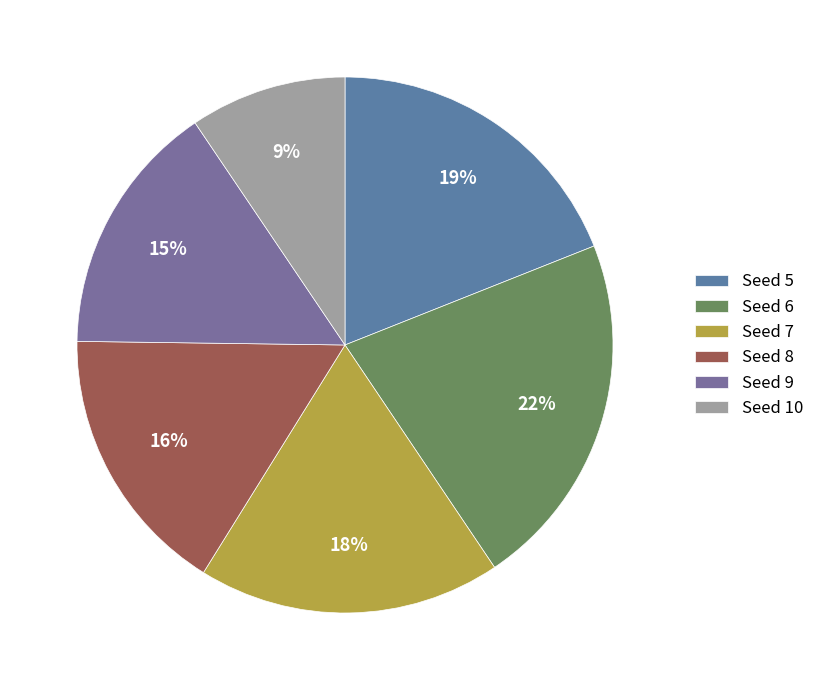

Is there a majority slice in this chart?

No